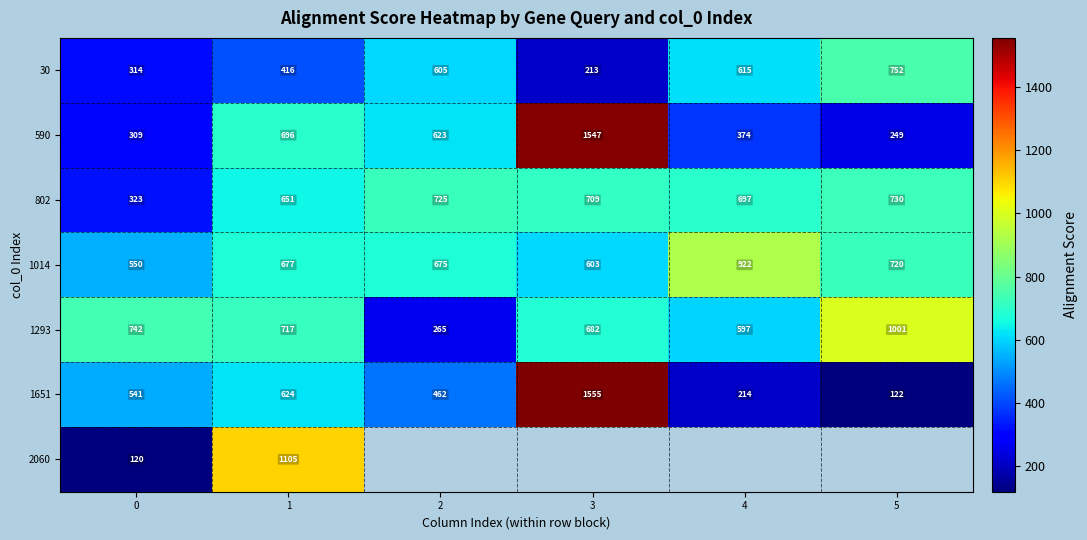

Between 3 and 1, which is larger?

1